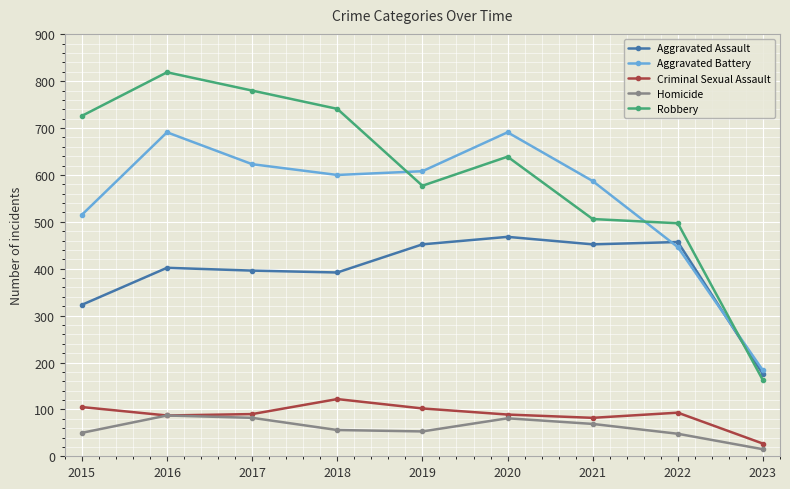

In Aggravated Assault, how many points are lower than both neighbors (excluding endpoints)?

2